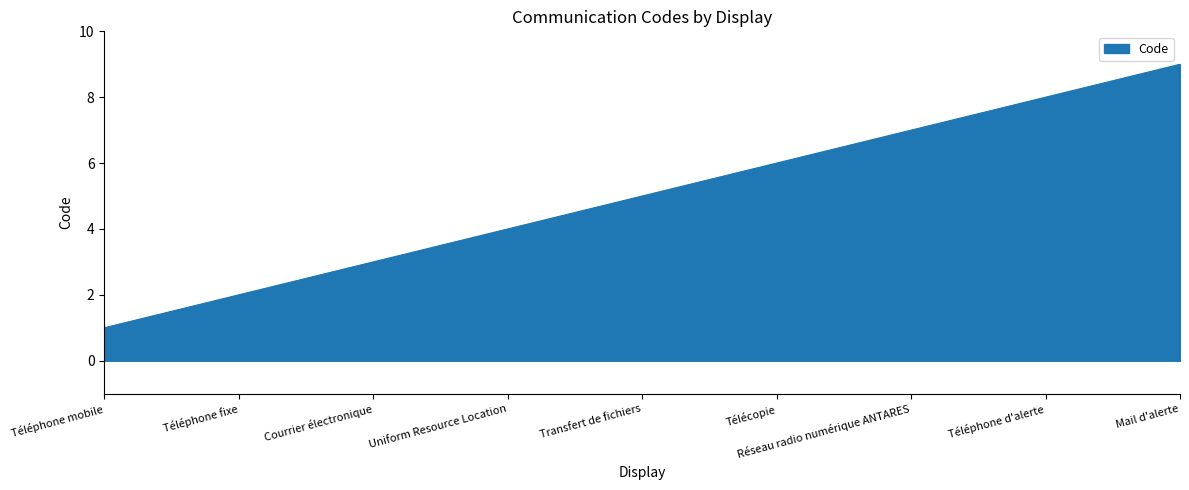

What position from the left is Téléphone mobile?

1